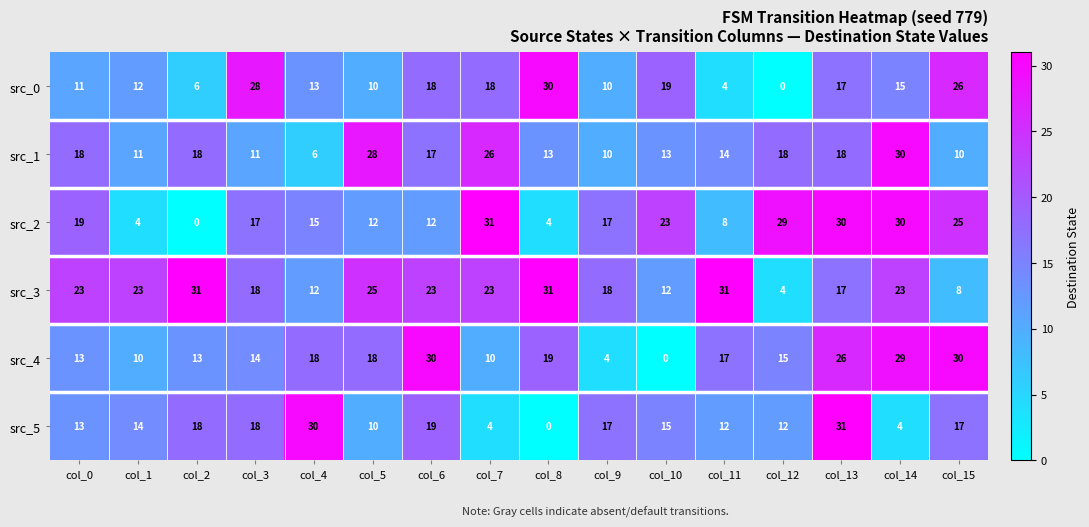

What is the total value across all series at col_2?

86